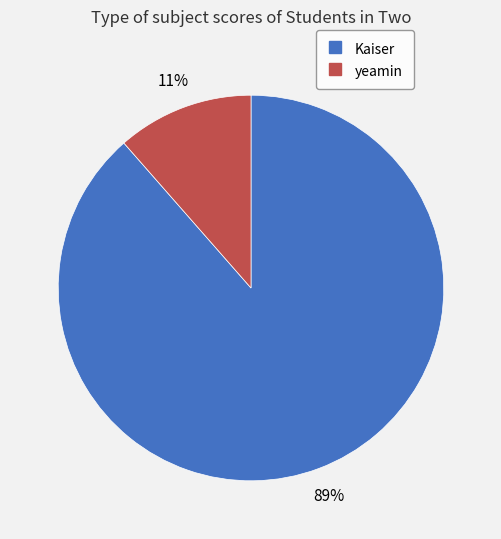

To the nearest percent, what is the average slice percentage?

50%